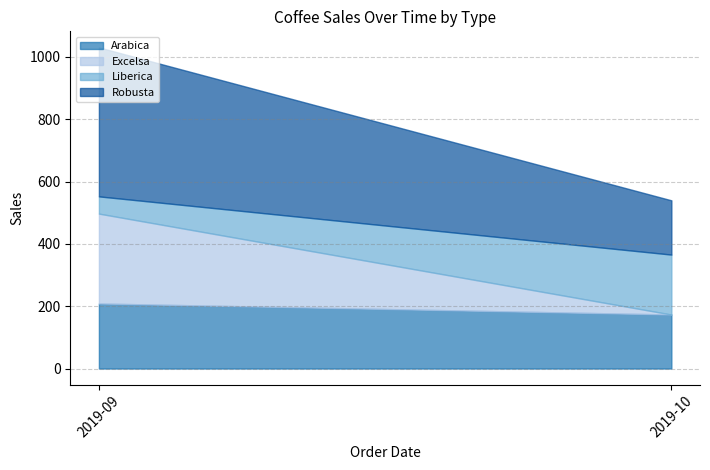

What is the lowest value of the Arabica series?

173.2